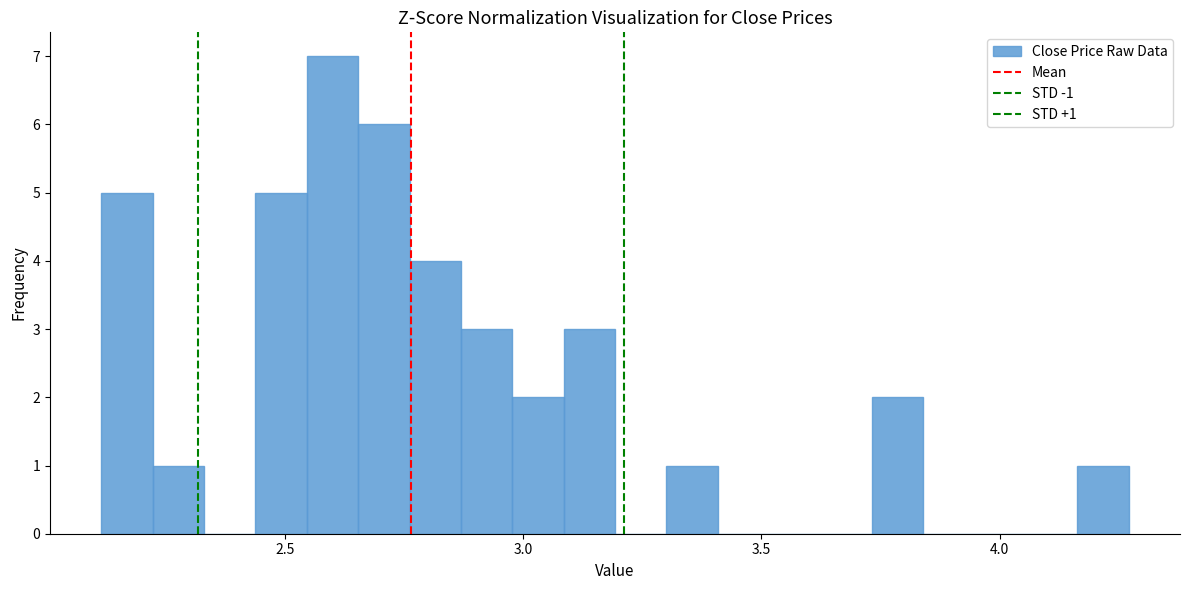

Read against the x-axis, roughly where is the centre of the tallest bar?

2.60